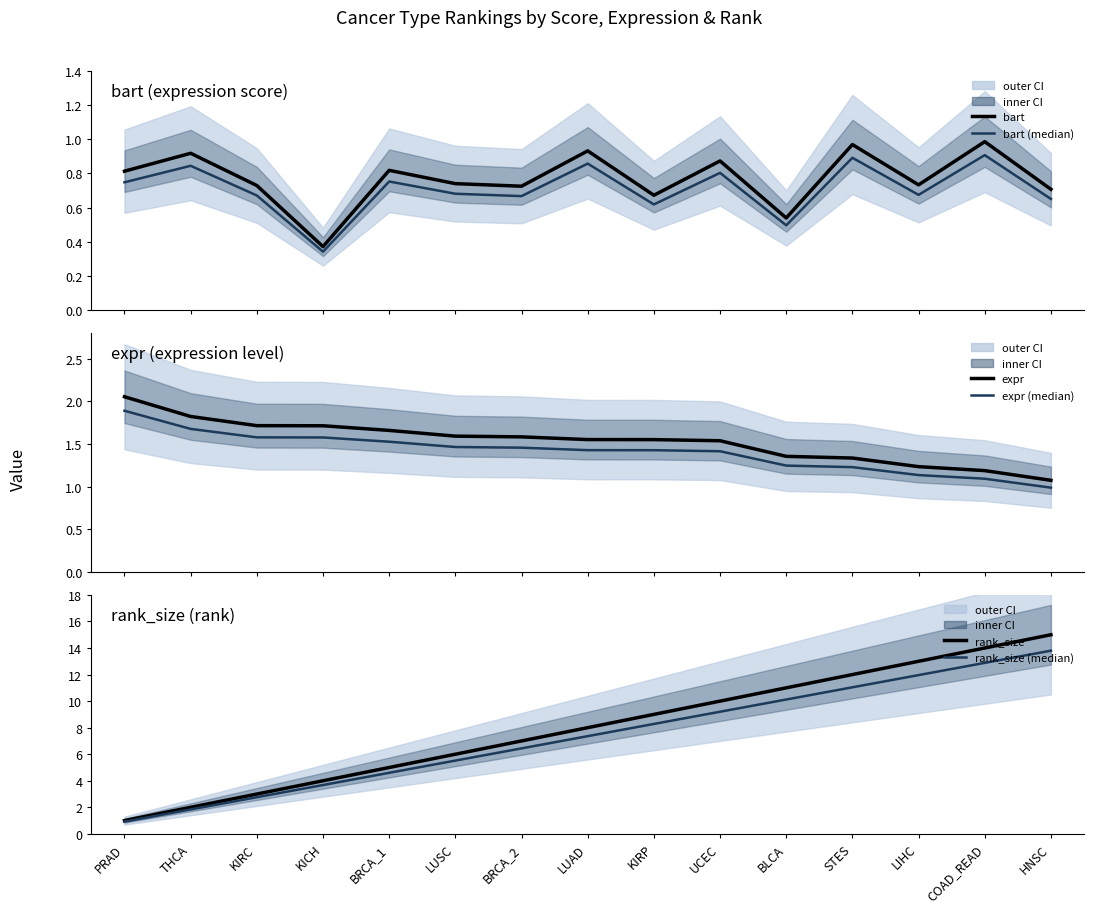

How many distinct data groups are displayed?

6